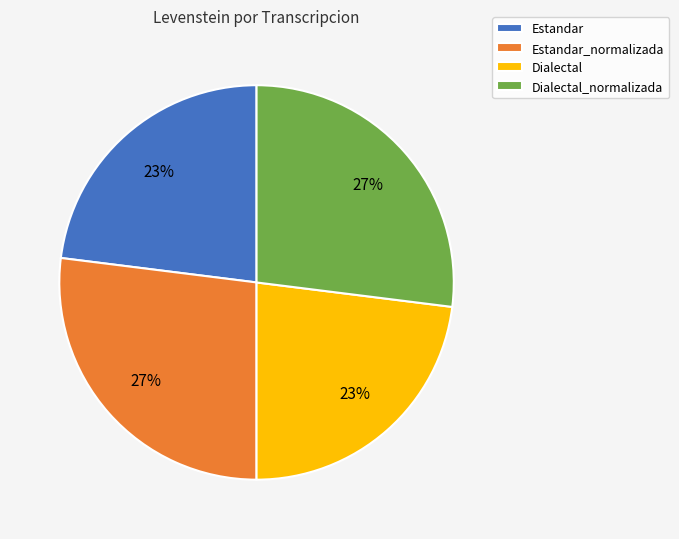

How many slices are in this pie chart?

4